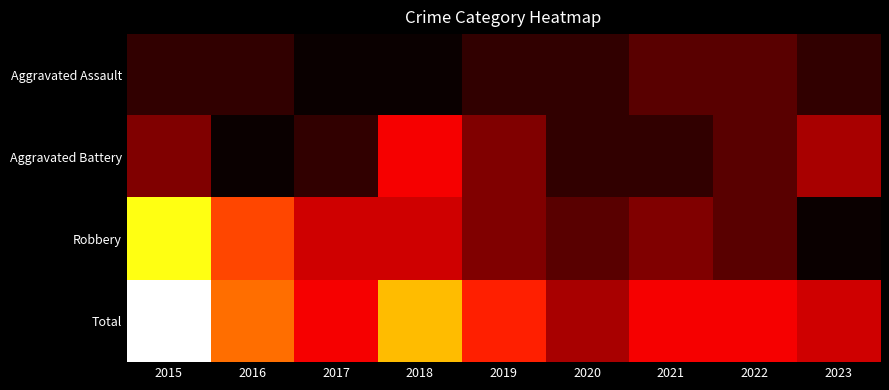

At 2016, list the series in order from smallest to largest.

Aggravated Battery, Aggravated Assault, Robbery, Total